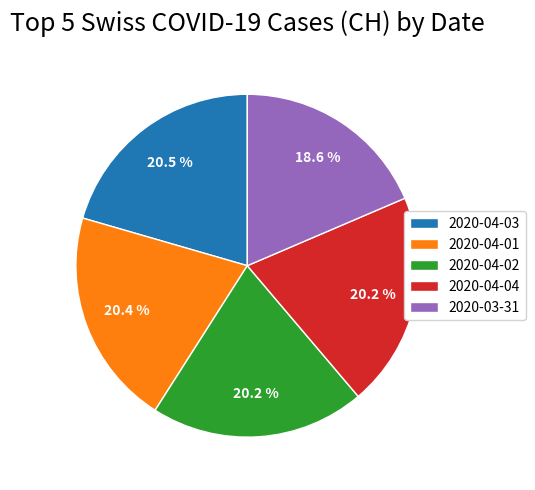

How many slices are in this pie chart?

5